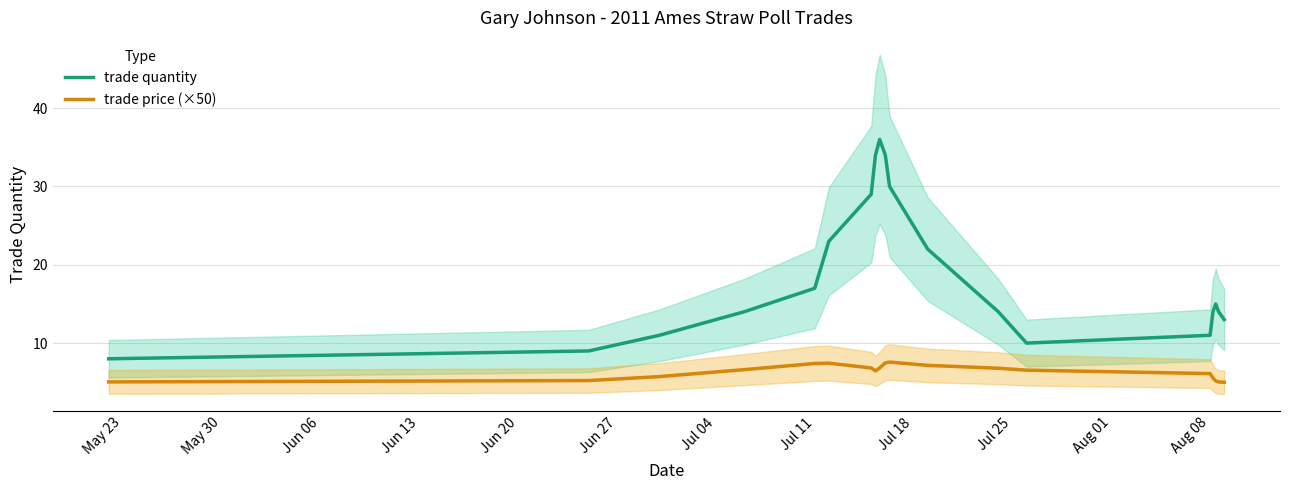

The value of trade price (×50) at Jul 11 is 12.0. True or false?

False